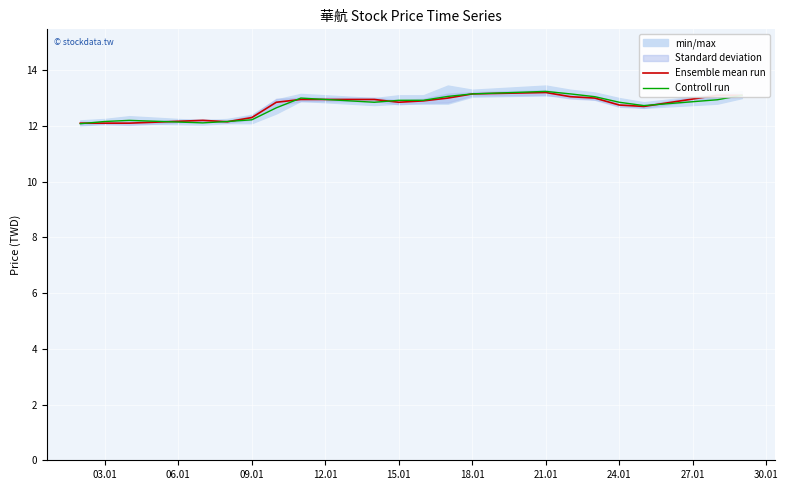

Is it true that Ensemble mean run equals 13.2 at 18.01?

True